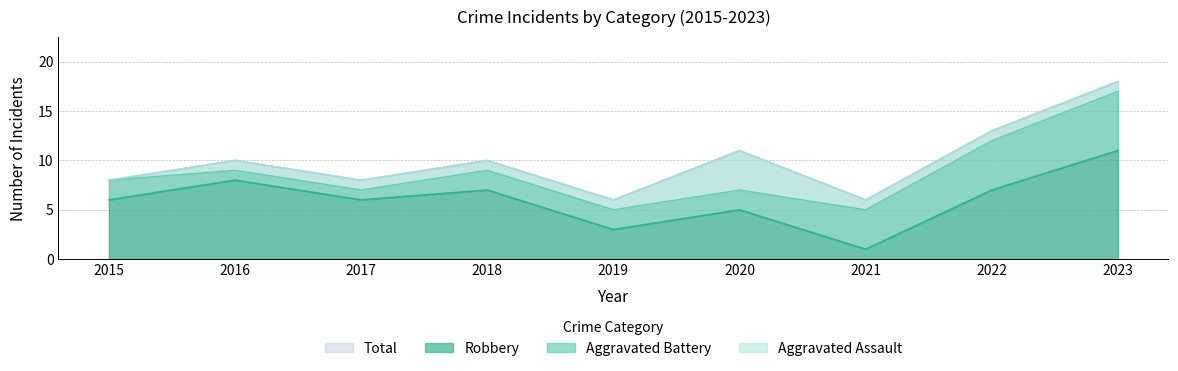

At which category does the chart reach its peak across all series?

2023